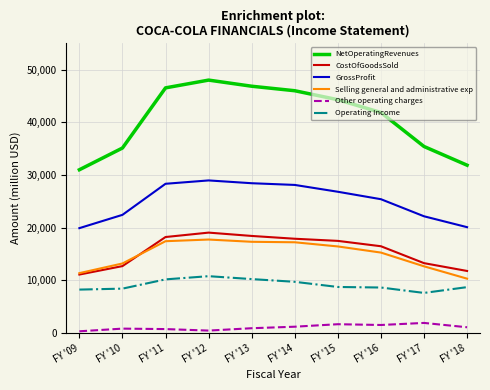

What are all the series names shown in the legend?

NetOperatingRevenues, CostOfGoodsSold, GrossProfit, Selling general and administrative exp, Other operating charges, Operating Income